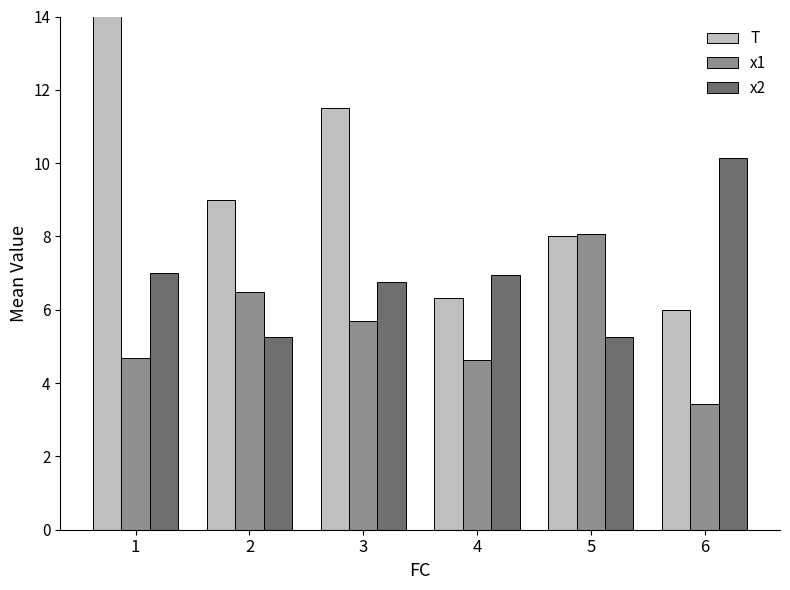

How many bars are there in each group?

3